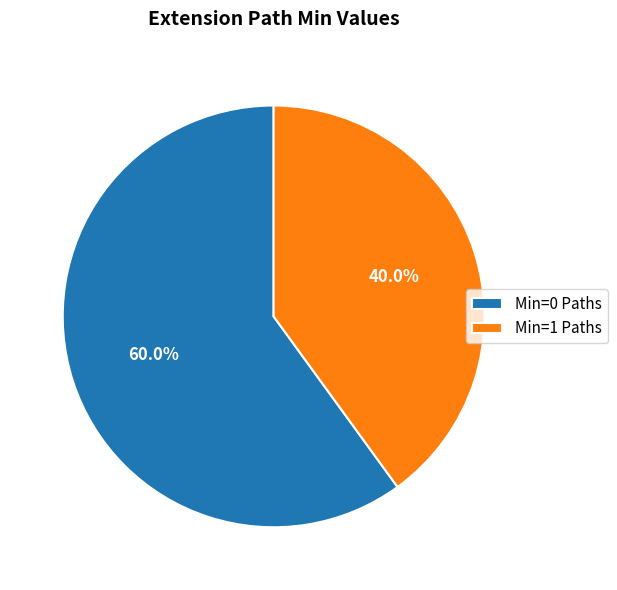

To the nearest percent, what is the average slice percentage?

50%